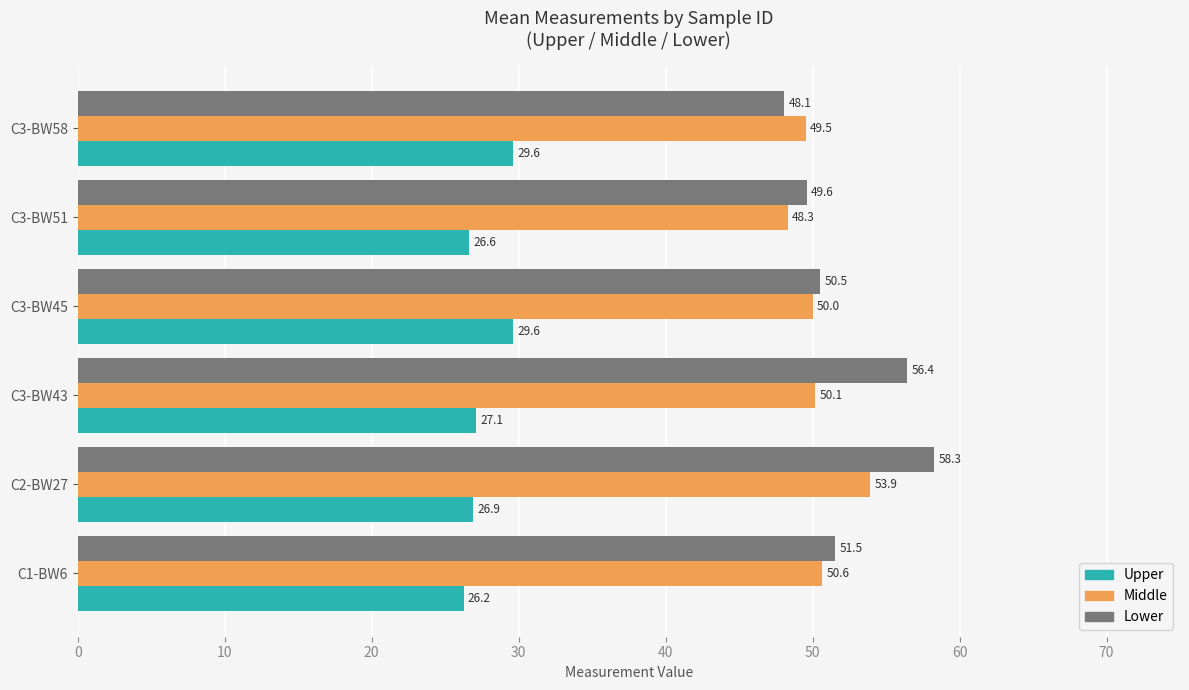

At how many categories does at least one series exceed 40?

6